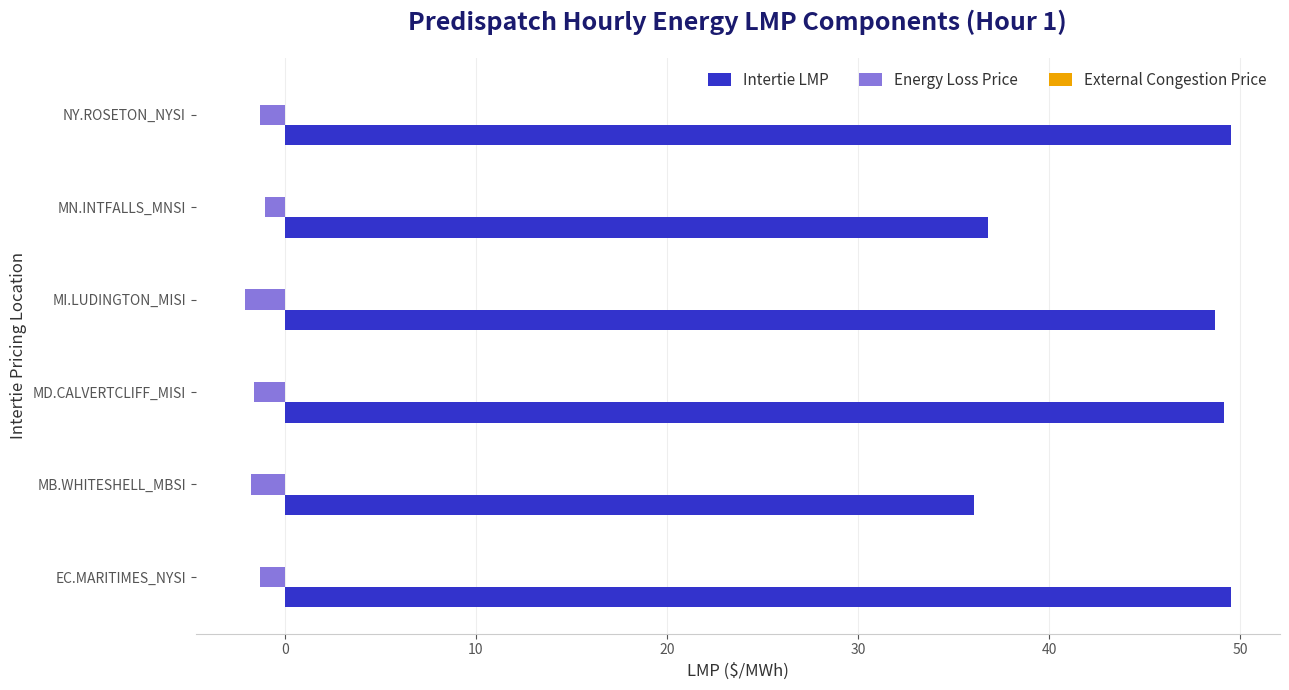

What is the spread (max minus min) of values at MD.CALVERTCLIFF_MISI?

50.8